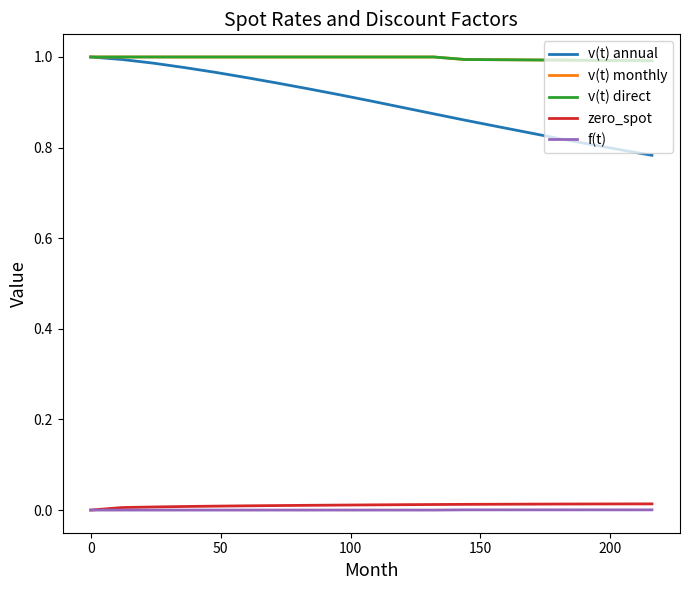

True or false: v(t) monthly and v(t) annual intersect in this chart.

False